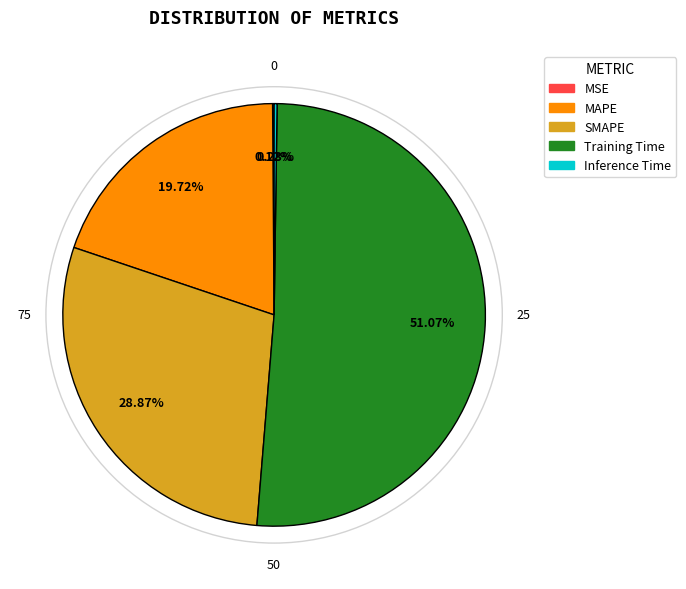

Which category has the biggest portion of the pie?

Training Time